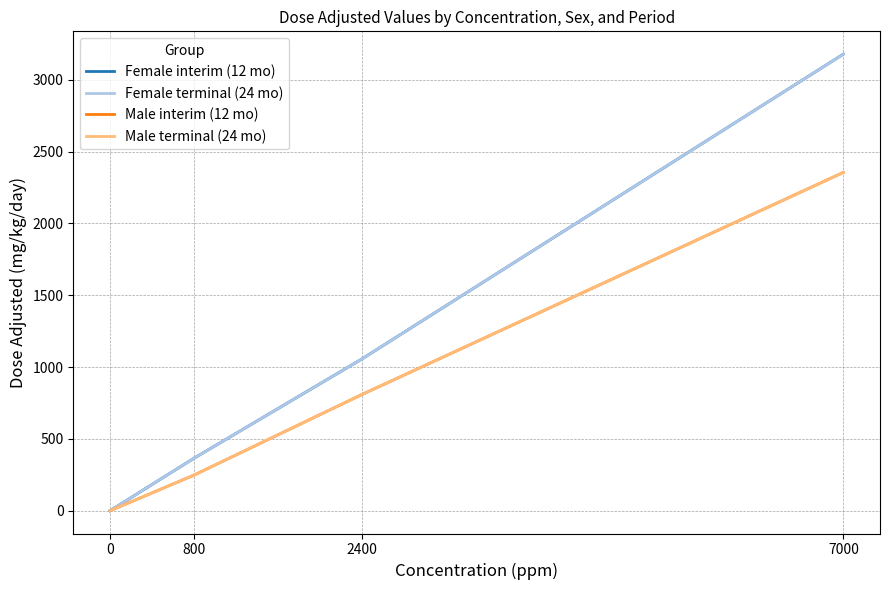

Does the chart have visible grid lines?

Yes